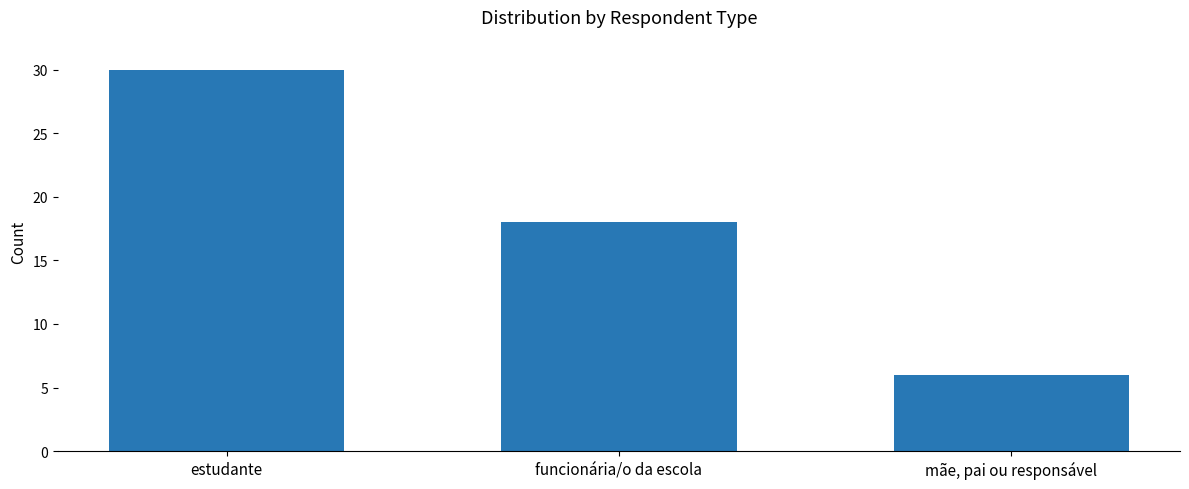

True or false: the data shows 2 at mãe, pai ou responsável.

False